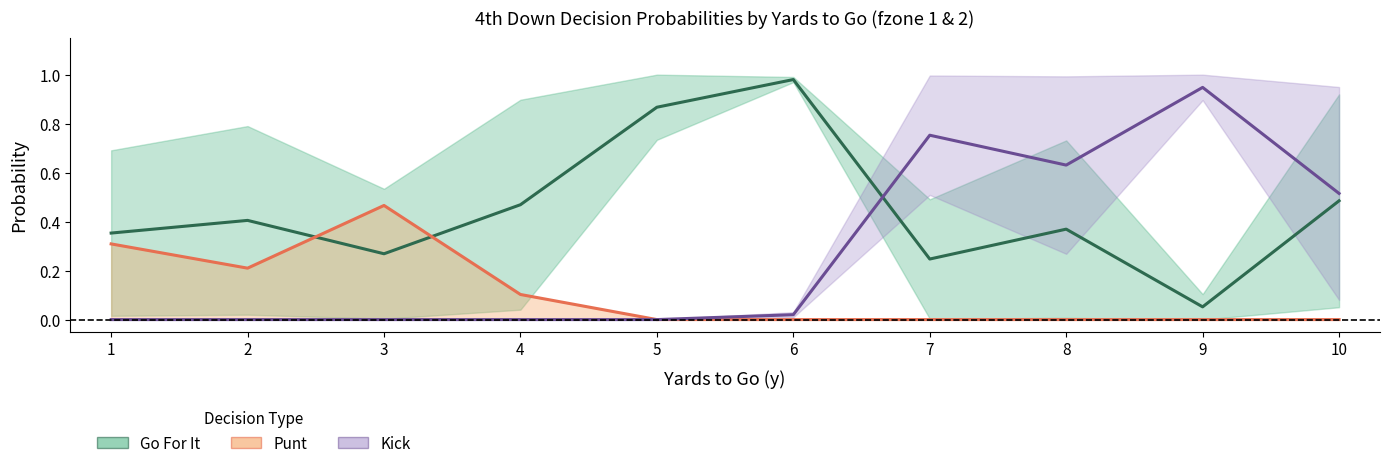

What is the value of the Punt (fzone 1) point at the 2nd from the left?

0.2